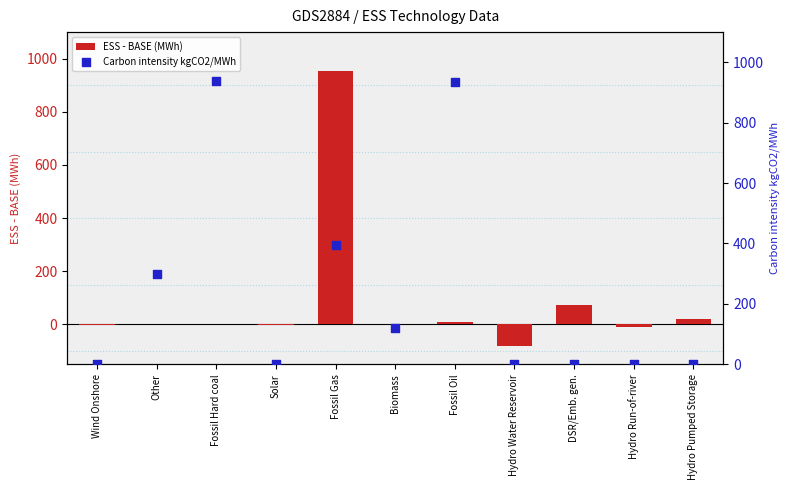

At how many categories does at least one series exceed 221?

4